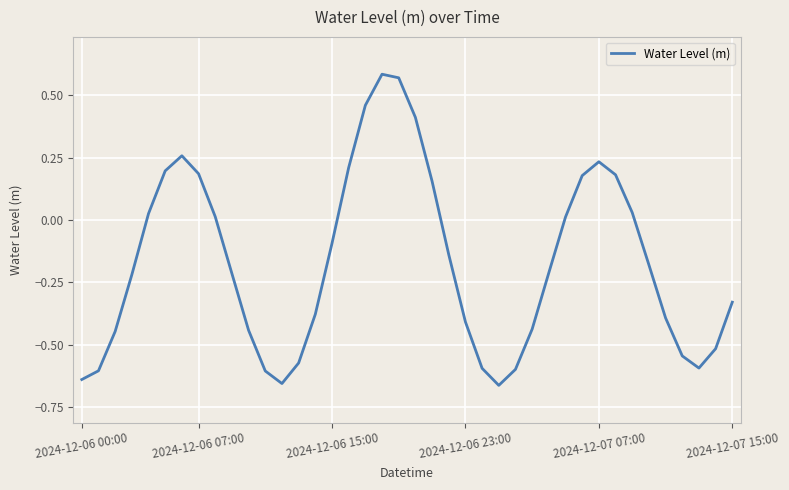

How many lines are shown in the chart?

1